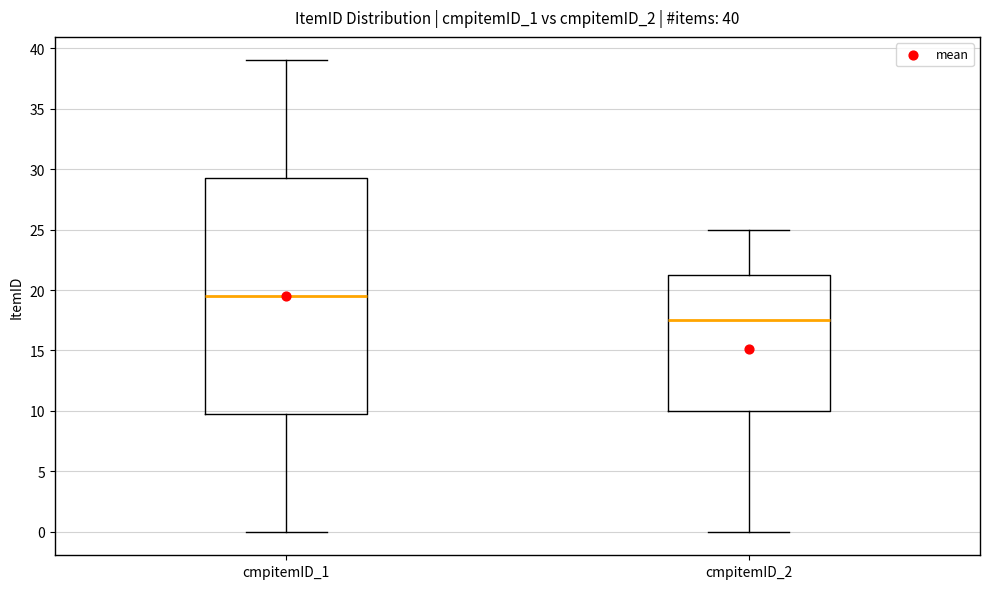

Which box is the tallest, from its lower edge to its upper edge?

cmpitemID_1